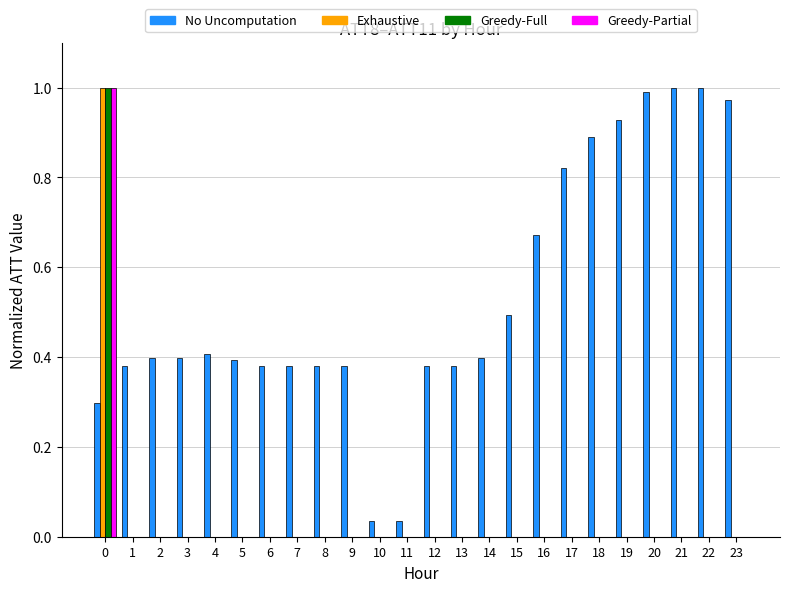

Which series changed the most between 14 and 21?

No Uncomputation